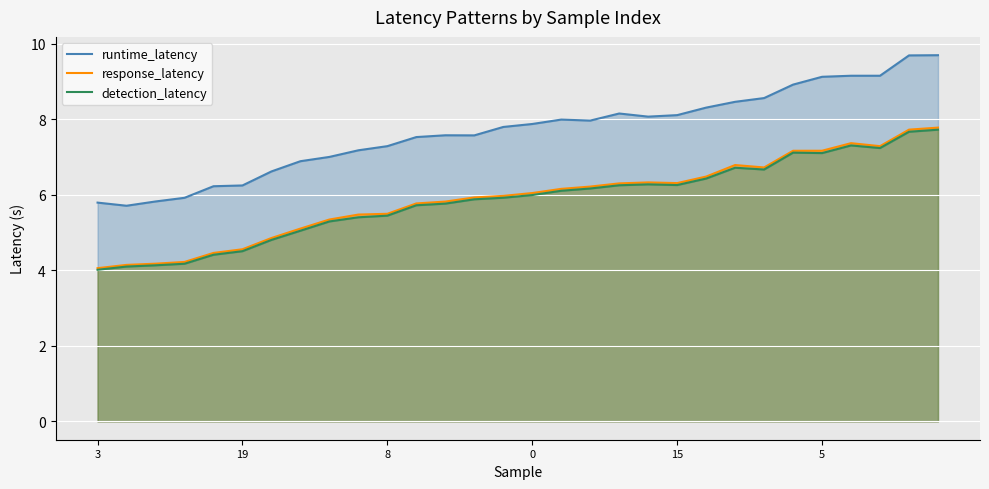

The response_latency series shows 2.2 at 18. True or false?

False